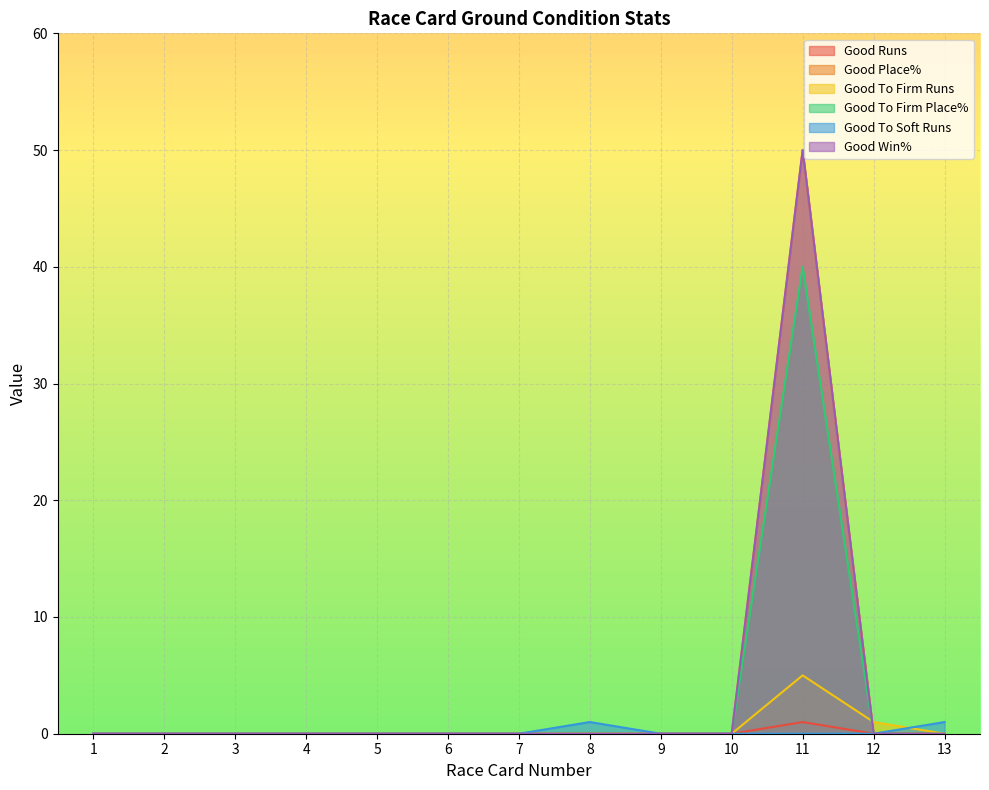

At which category does the chart reach its peak across all series?

11